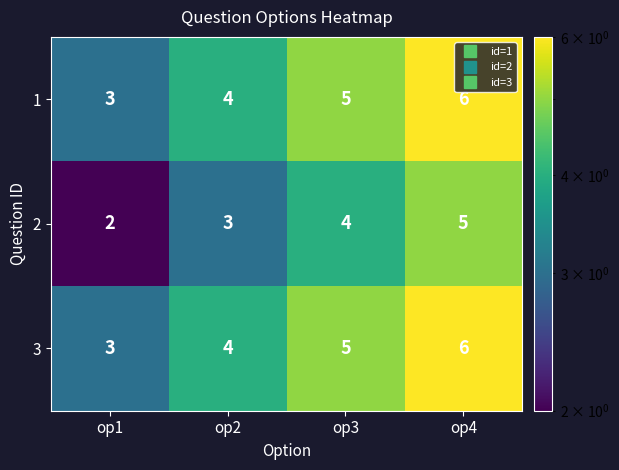

What is the maximum value shown in the chart?

6